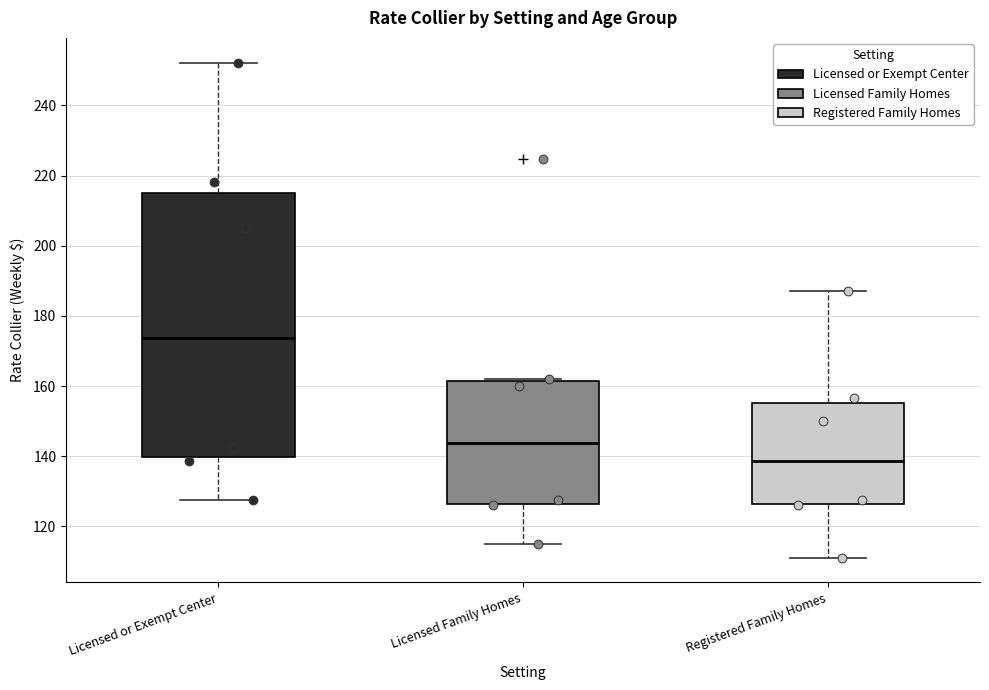

Reading left to right, transcribe this box plot: for each box, give where its median line is, the range the box spans, and where its two whiskers end, as read against the y-axis. The values are not printed on the chart, so give them approximately, as read against the axis.

Licensed or Exempt Center: median 174, box 140 to 214, whiskers 128 to 252
Licensed Family Homes: median 144, box 126 to 162, whiskers 114 to 162
Registered Family Homes: median 138, box 126 to 156, whiskers 112 to 188